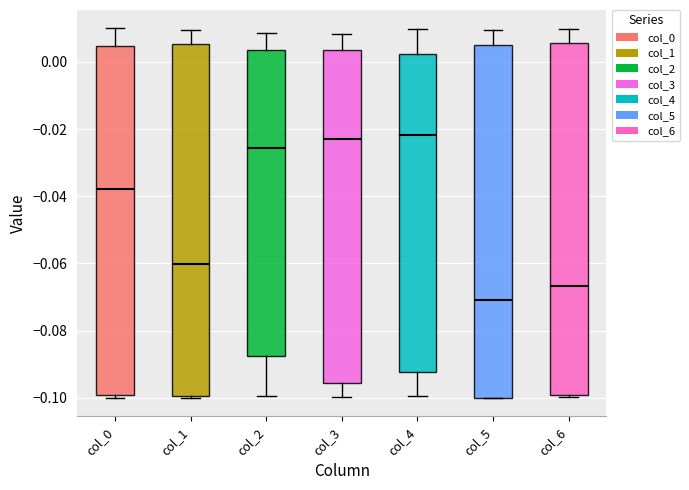

Reading left to right, transcribe this box plot: for each box, give where its median line is, the range the box spans, and where its two whiskers end, as read against the y-axis. The values are not printed on the chart, so give them approximately, as read against the axis.

col_0: median -0.038, box -0.100 to 0.004, whiskers -0.100 (just below the box's lower edge) to 0.010
col_1: median -0.060, box -0.100 to 0.006, whiskers -0.100 to 0.010
col_2: median -0.026, box -0.088 to 0.004, whiskers -0.100 to 0.008
col_3: median -0.022, box -0.096 to 0.004, whiskers -0.100 to 0.008
col_4: median -0.022, box -0.092 to 0.002, whiskers -0.100 to 0.010
col_5: median -0.070, box -0.100 to 0.006, whiskers -0.100 to 0.010
col_6: median -0.066, box -0.100 to 0.006, whiskers -0.100 to 0.010